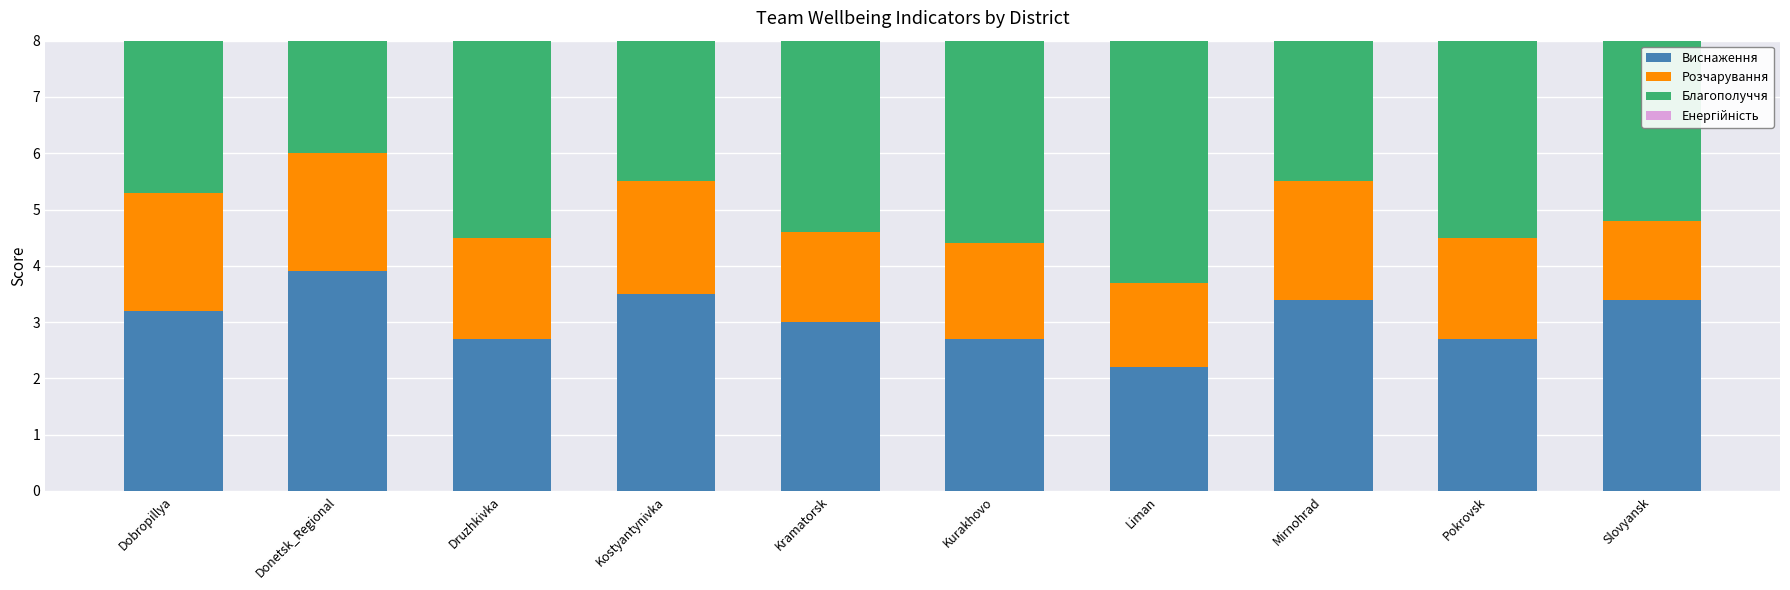

Which has a higher value, Kramatorsk or Dobropillya?

Dobropillya